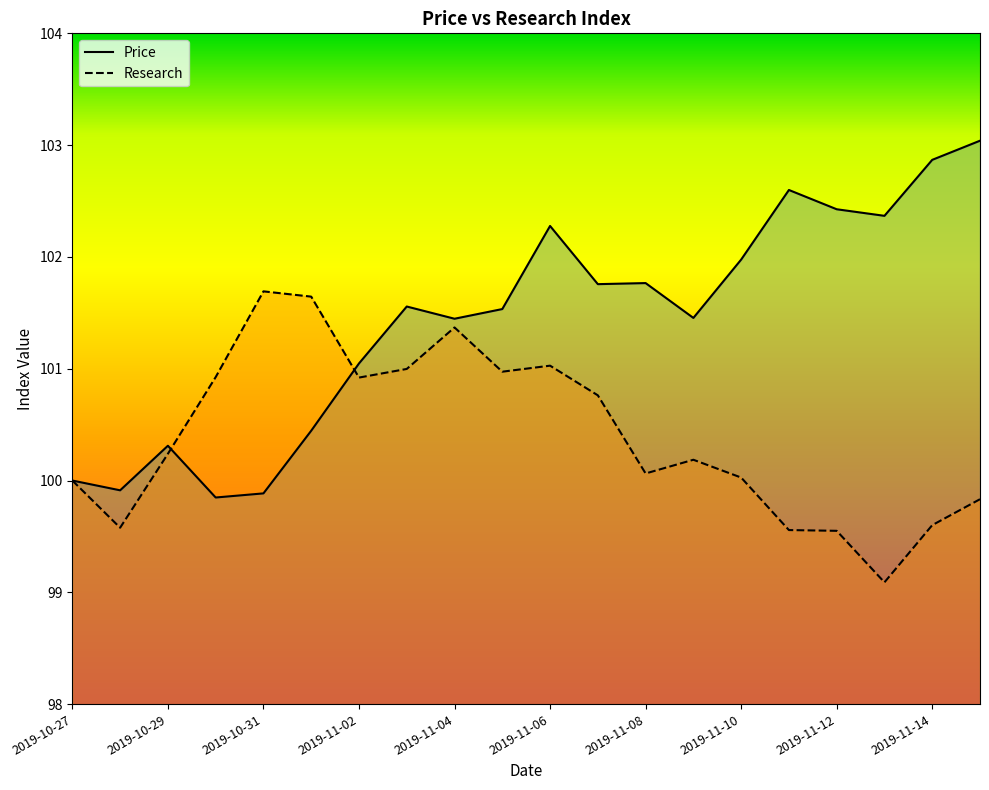

What is the difference between the Research values at 2019-11-08 and 2019-11-04?

1.3